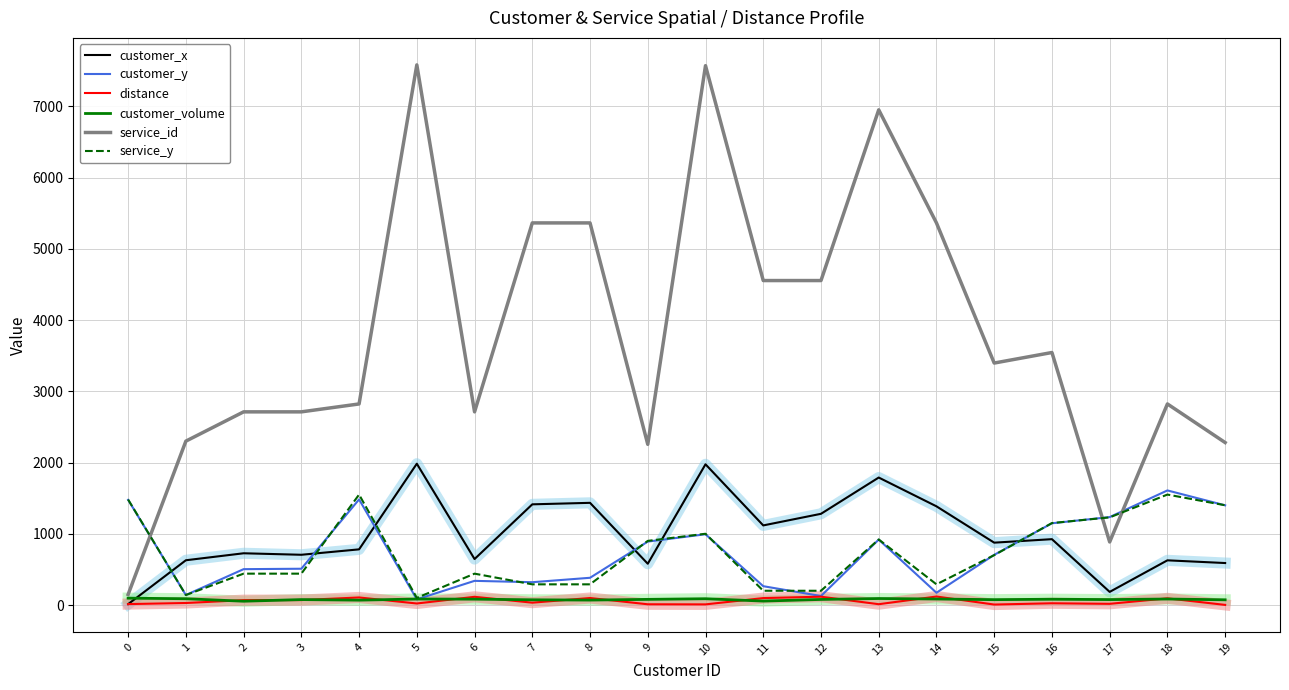

What is the greatest value displayed?

7581.0